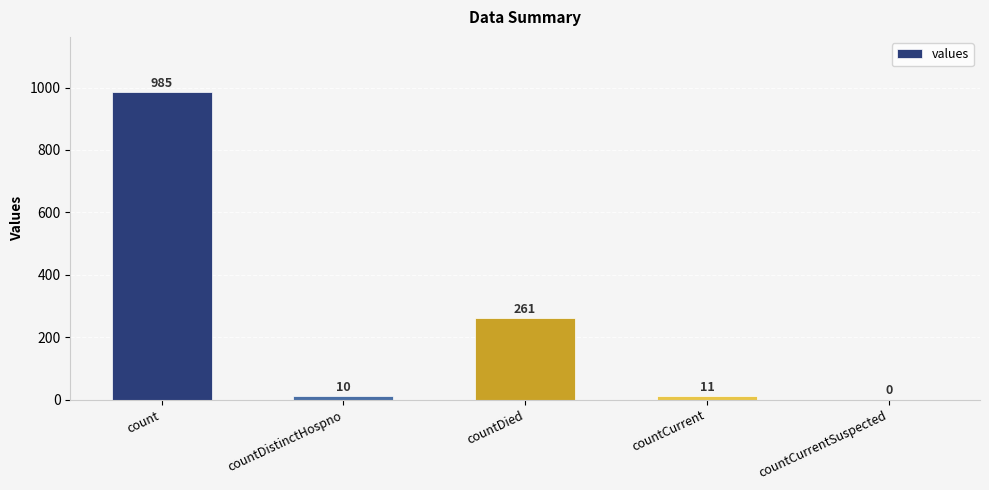

What is the change in value from countCurrent to countCurrentSuspected?

-11